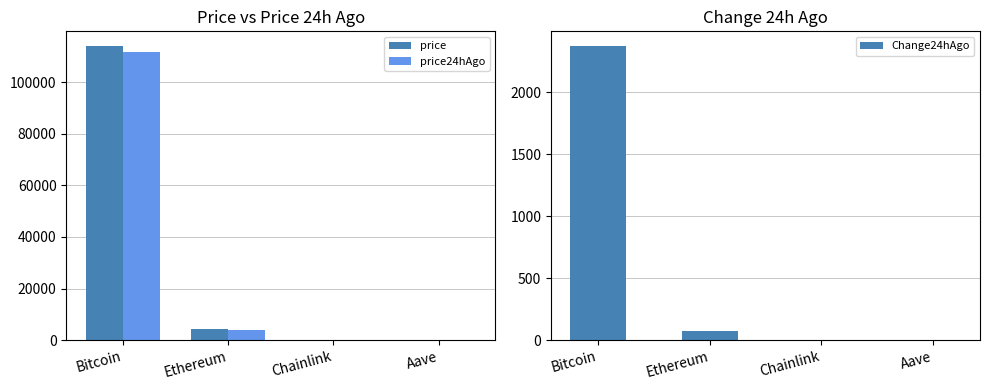

What is the value of the price24hAgo bar at the 1st from the left?

111625.0